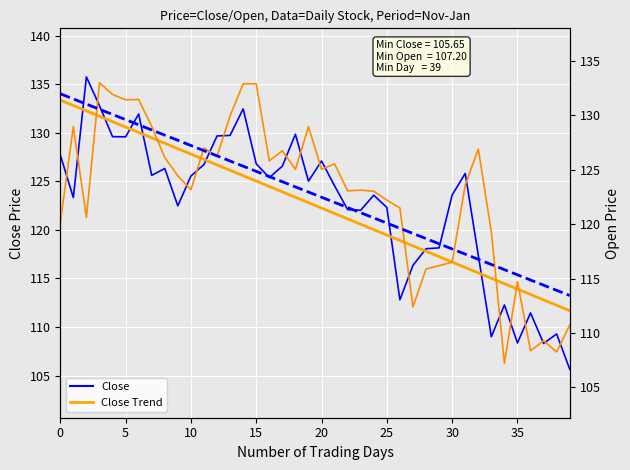

What is the minimum value for Open?

107.2